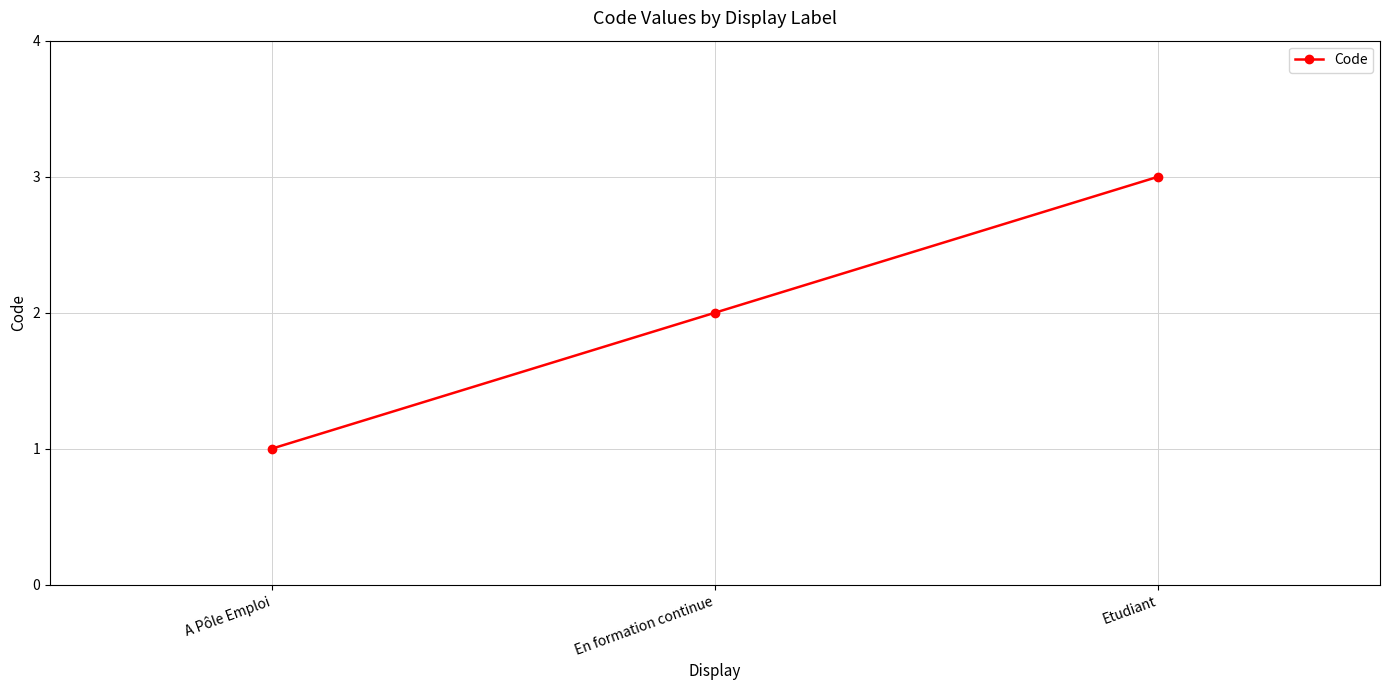

What is the approximate value at A Pôle Emploi?

1